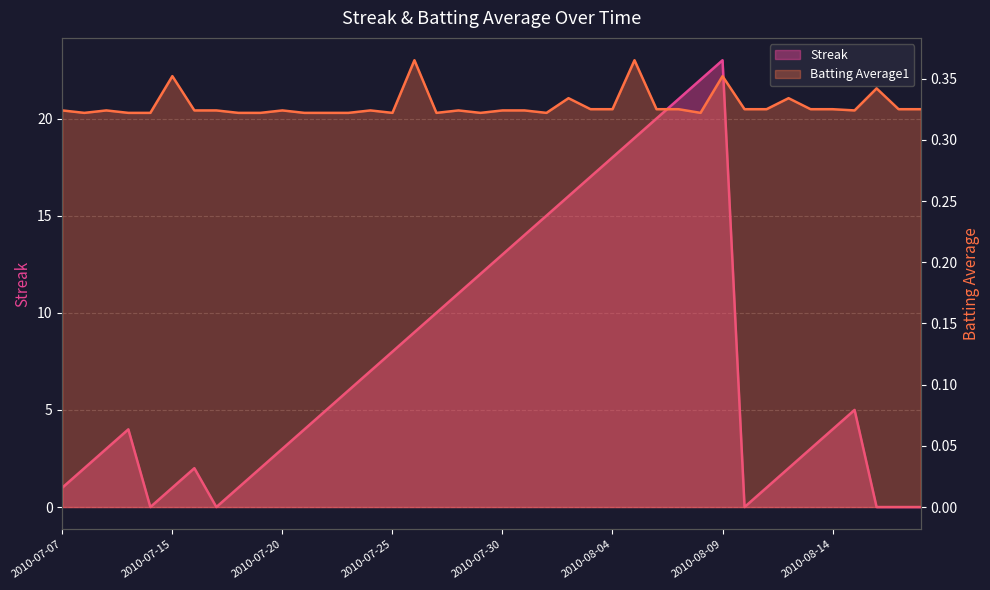

How many values in the Streak series exceed 5?

18